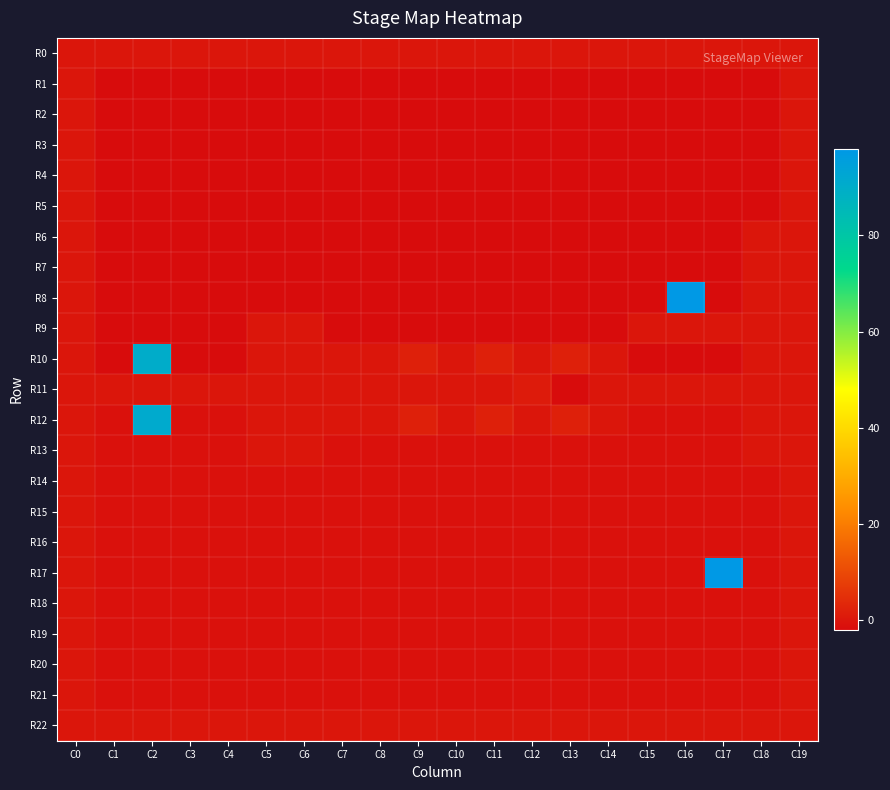

Which series has the largest total across all categories?

R12